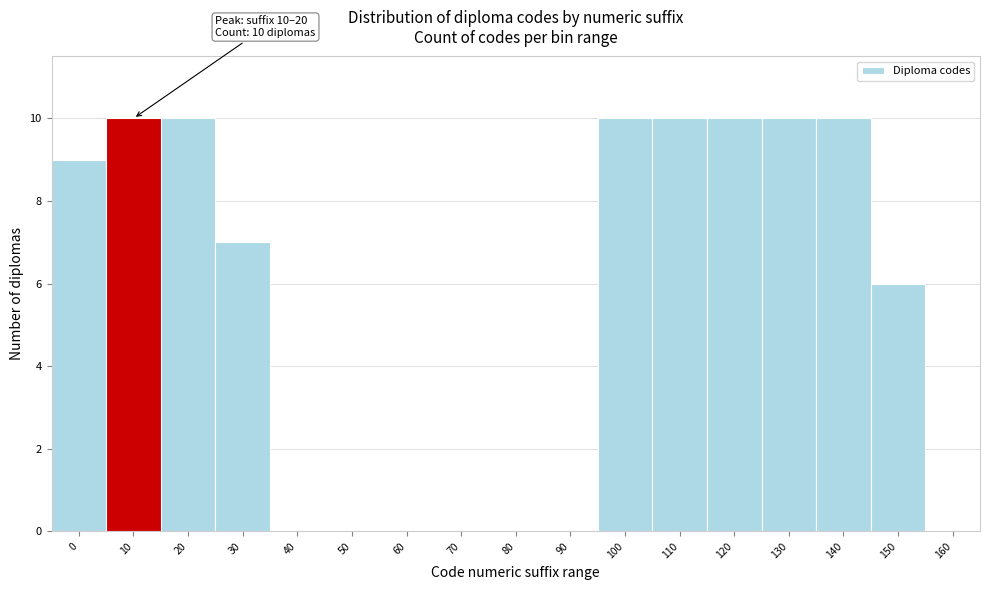

Reading left to right, what are all the values shown in this chart?

0=9	10=10	20=10	30=7	40=0	50=0	60=0	70=0	80=0	90=0	100=10	110=10	120=10	130=10	140=10	150=6	160=0